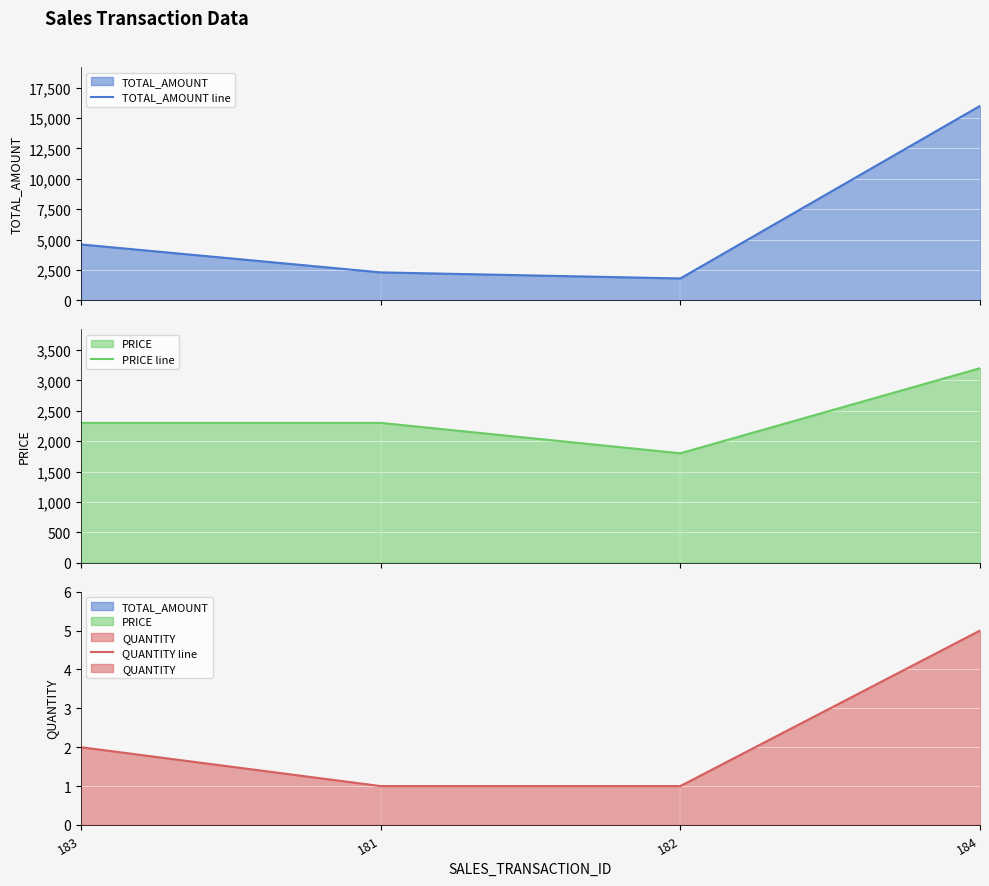

What value does the TOTAL_AMOUNT line series have at 182, to the nearest 10?

1800